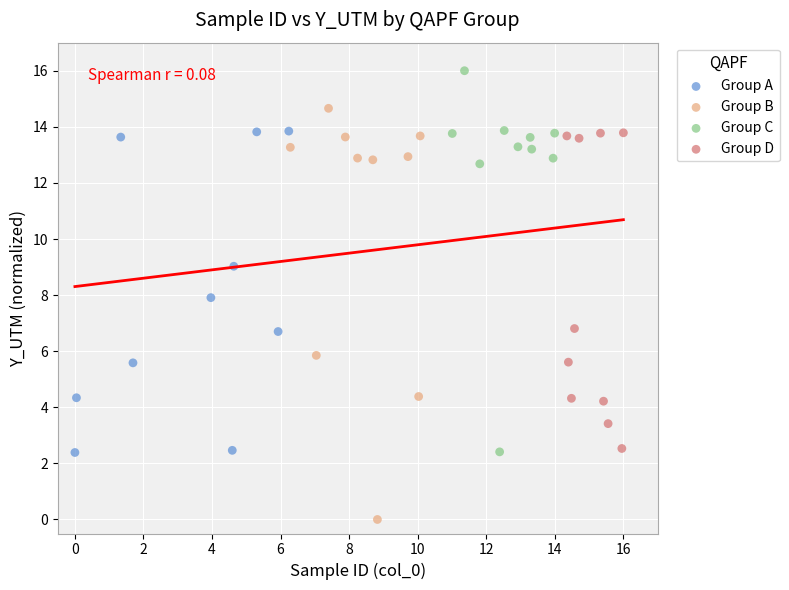

Which series contains the highest Y value?

Group C